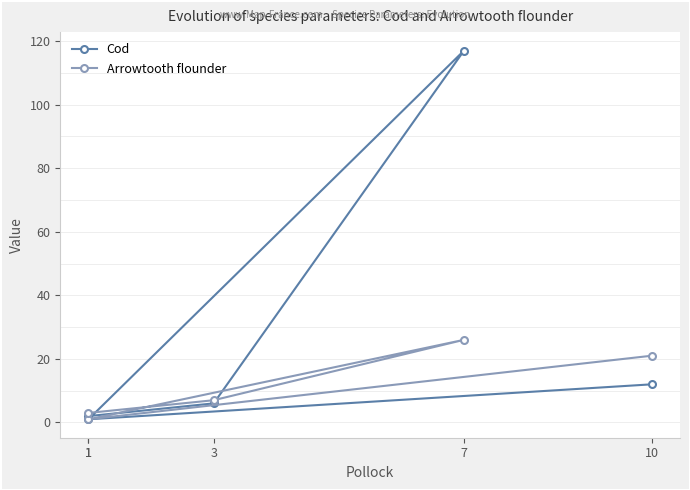

What are all the series names shown in the legend?

Cod, Arrowtooth flounder